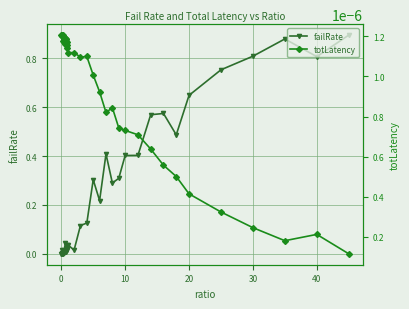

True or false: failRate has a value of 1.3 at 30.

False